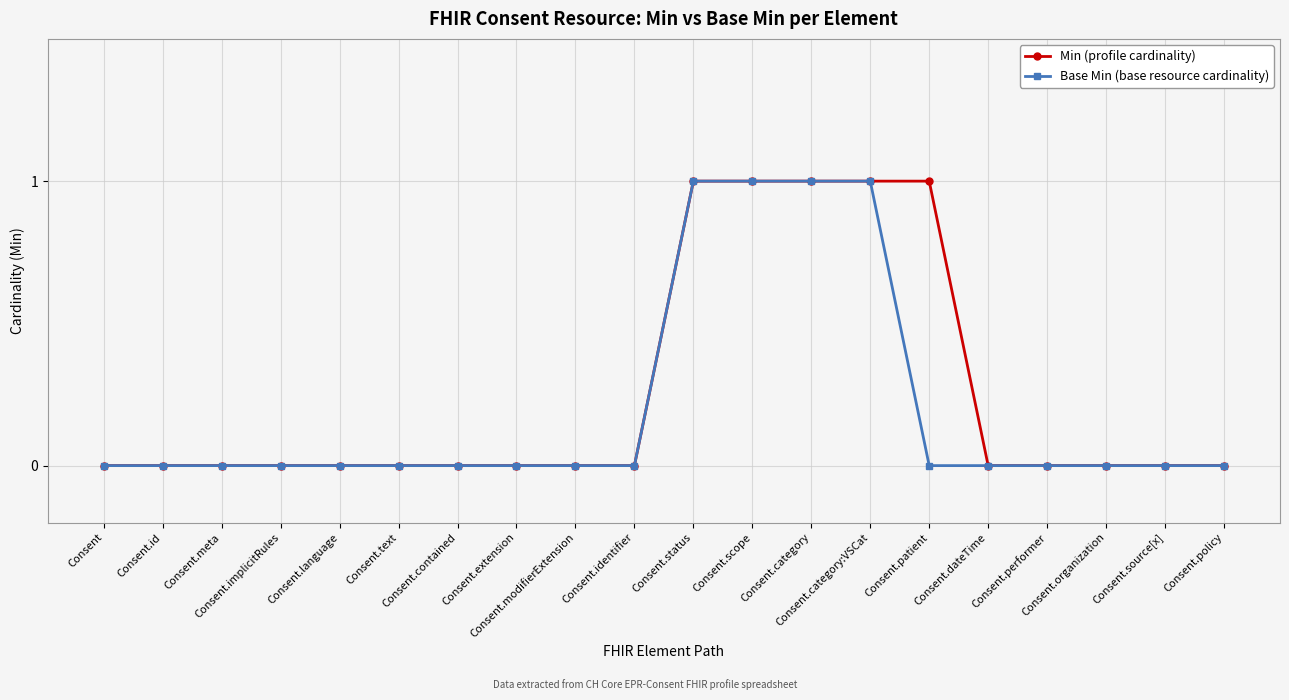

How many data points does each series have?

20